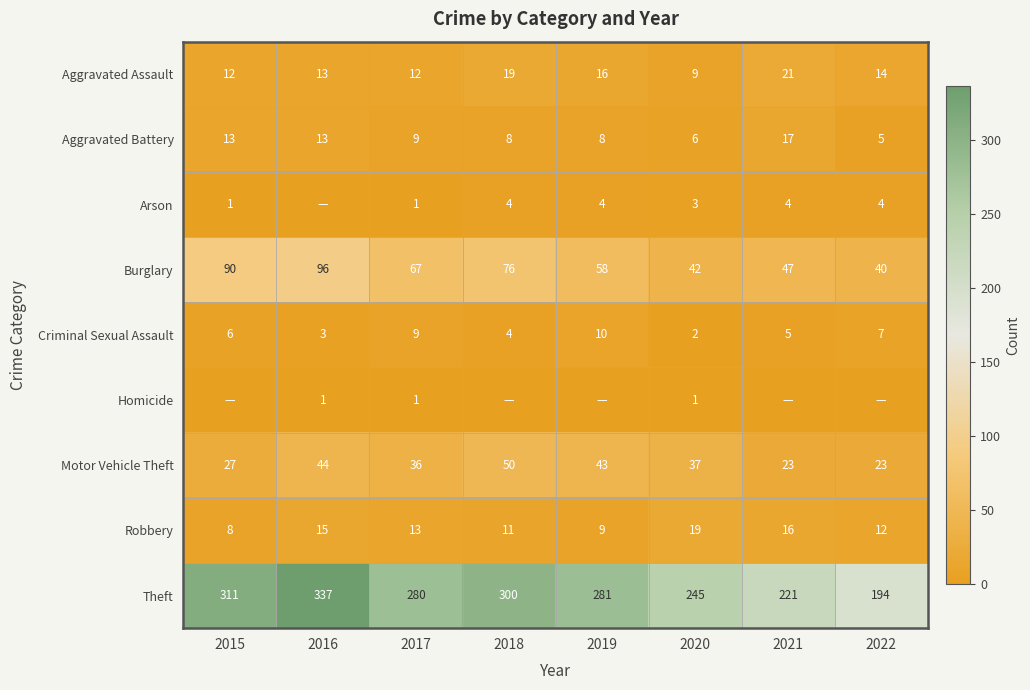

Which category has the lowest value in the Aggravated Battery series?

2022